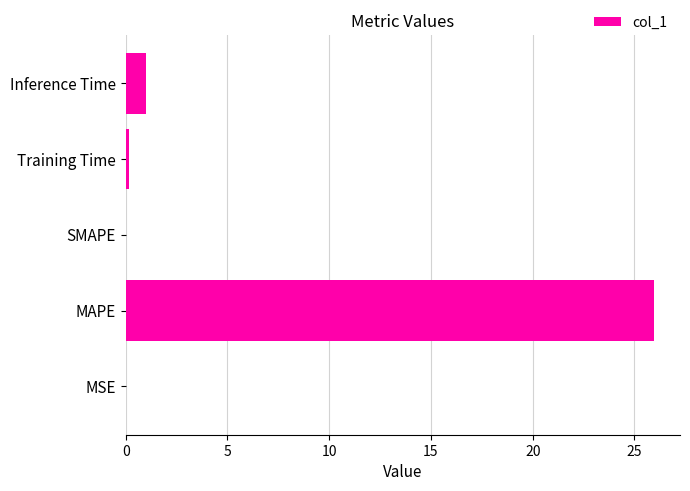

Are the bars horizontal?

Yes